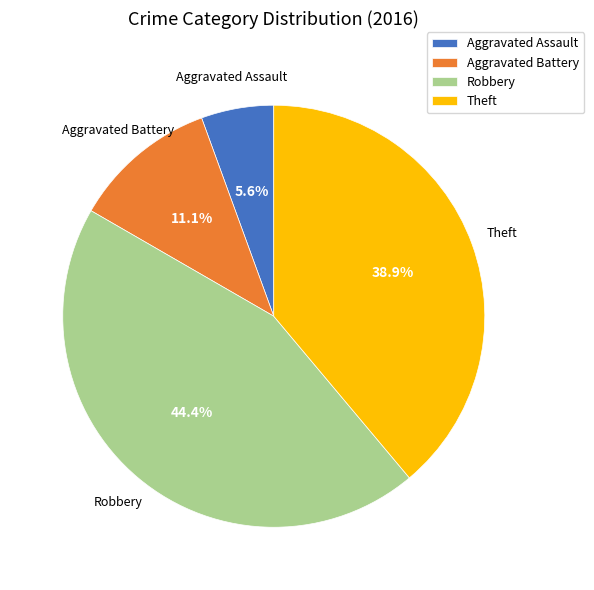

To the nearest percent, what is the difference between the largest and smallest slice percentages?

39%